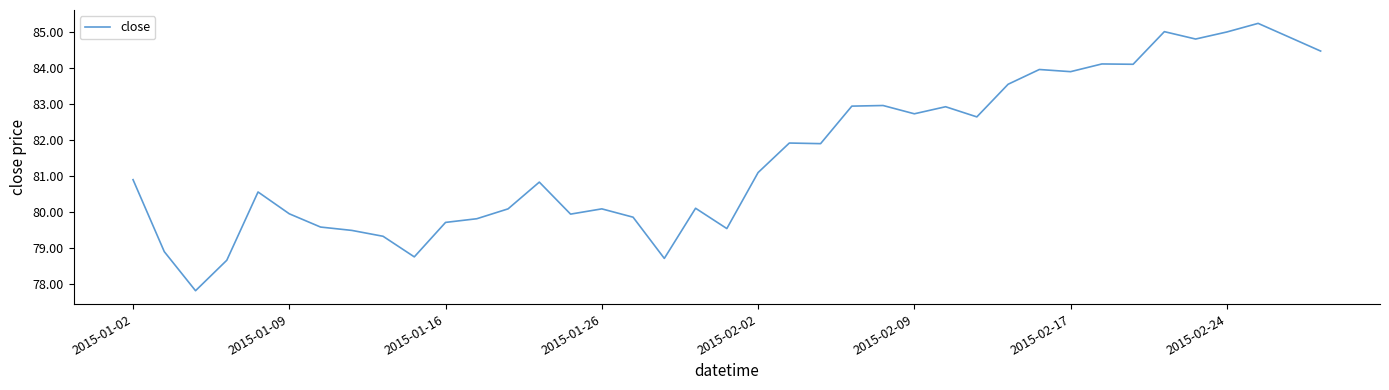

What is the difference between the maximum and minimum values?

7.4